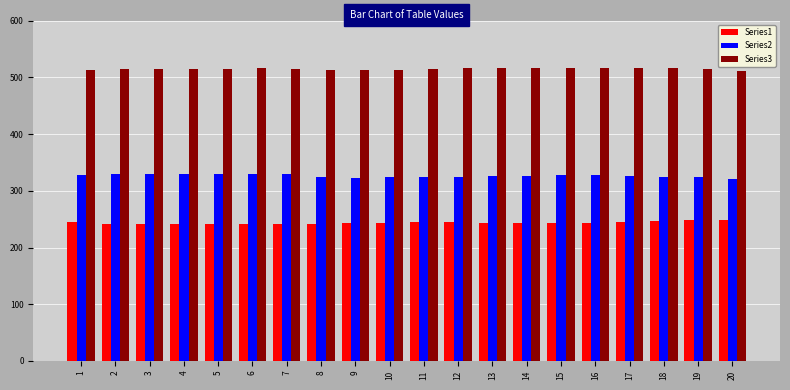

Is the value of Series3 at 4 greater than the value of Series1 at 3?

Yes